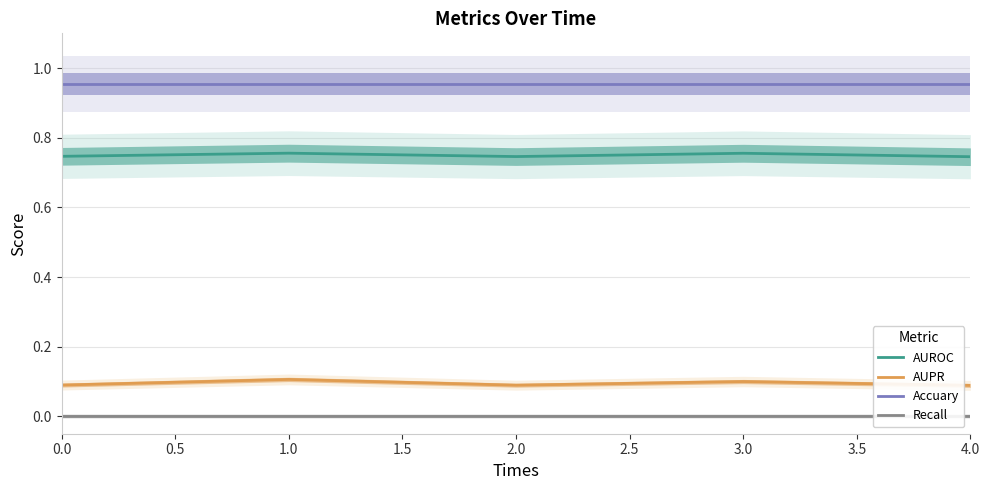

Reading left to right, what are all the values shown in this chart?

AUROC: 0.7	0.8	0.7	0.8	0.7
AUPR: 0.1	0.1	0.1	0.1	0.1
Accuary: 1.0	1.0	1.0	1.0	1.0
Recall: 0.0	0.0	0.0	0.0	0.0